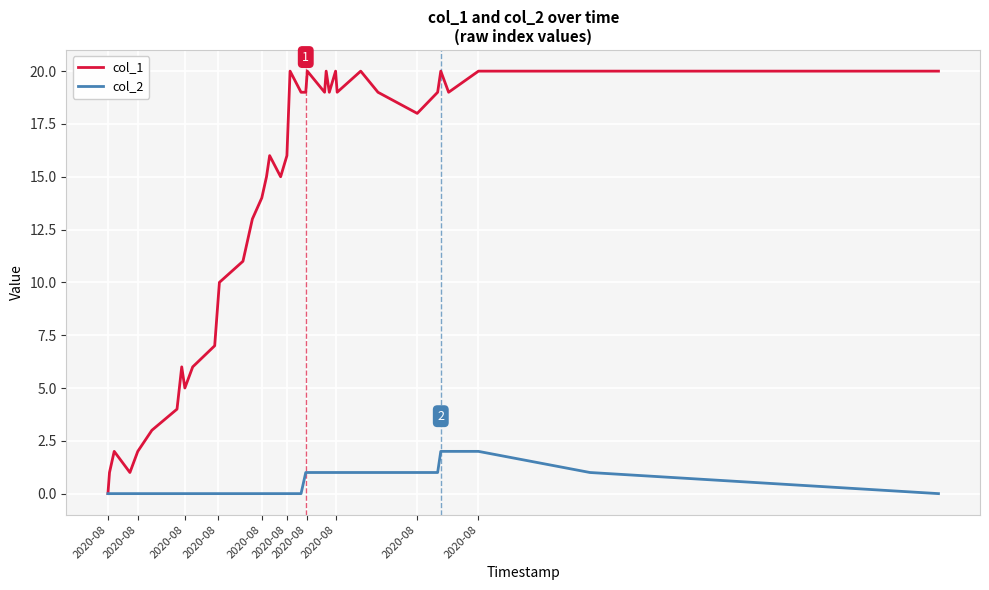

How many positive values does the col_1 series have?

38